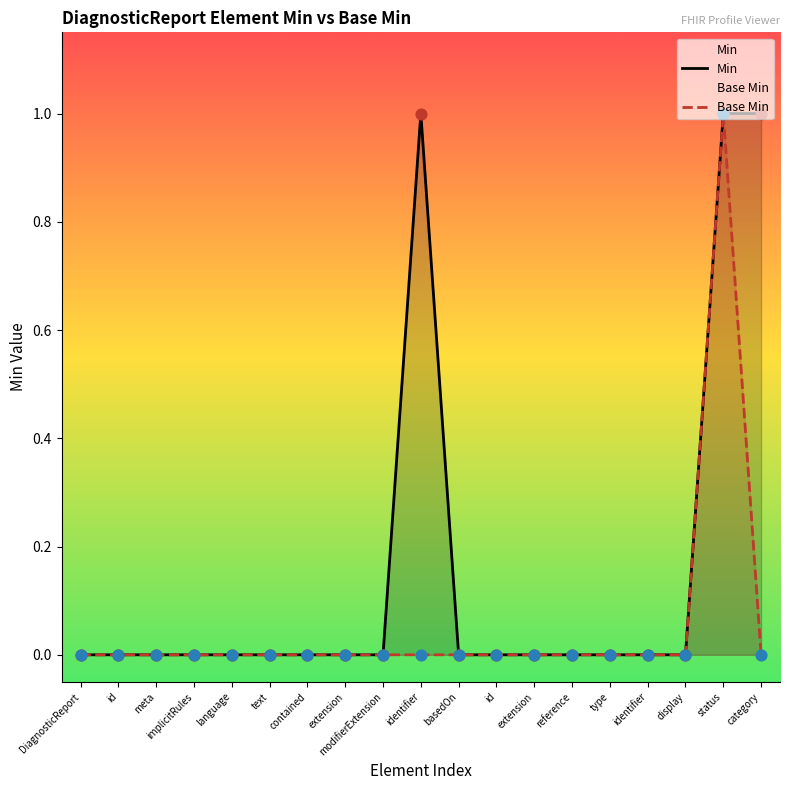

Which series reaches the maximum Y coordinate?

Min